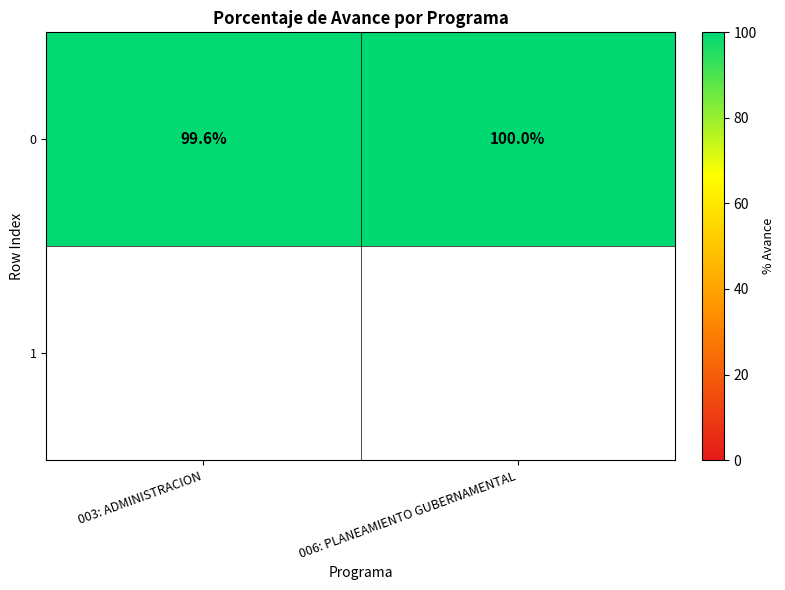

Which category has the highest value across all series?

006: PLANEAMIENTO GUBERNAMENTAL